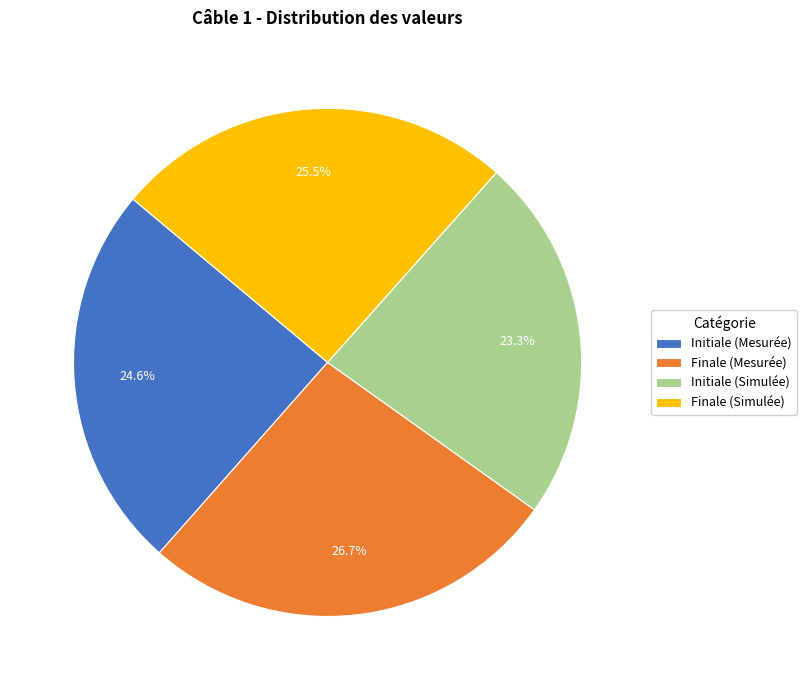

To the nearest percent, what is the difference between the largest and smallest slice percentages?

3%